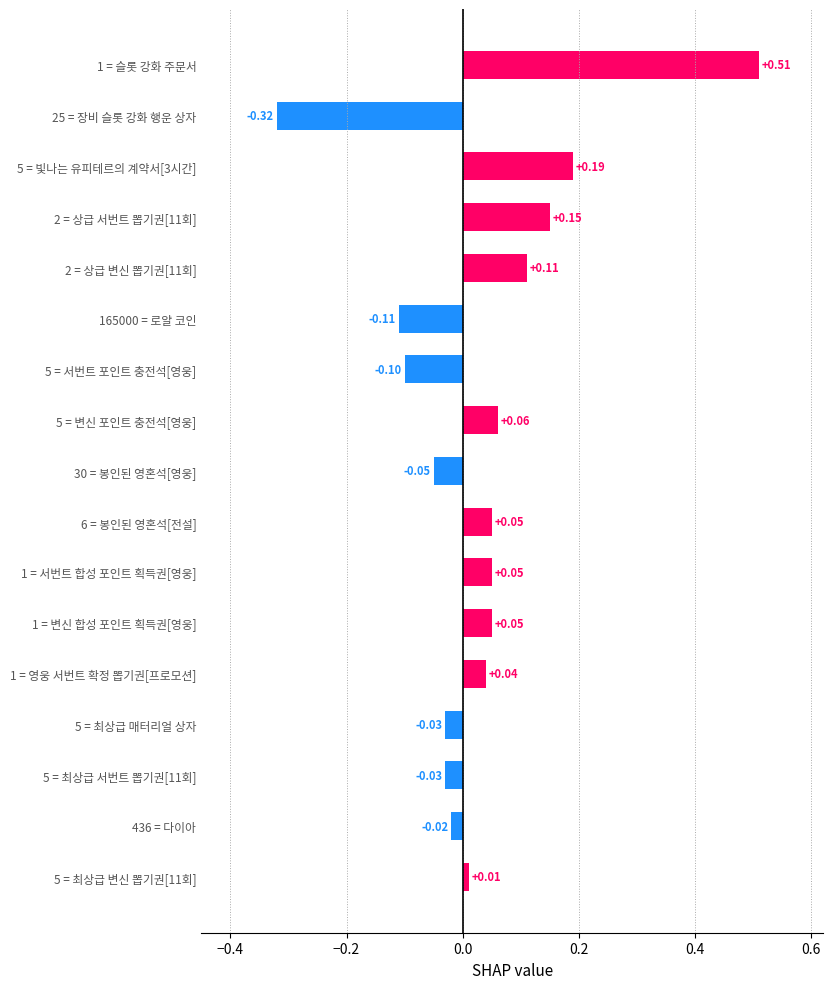

What is the label of the 8th bar from the left?

봉인된 영혼석[전설]